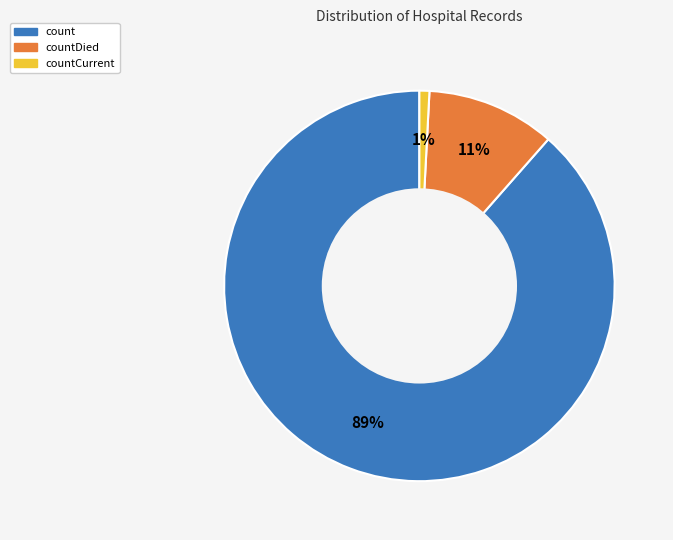

To the nearest percent, what is the average slice percentage?

33%